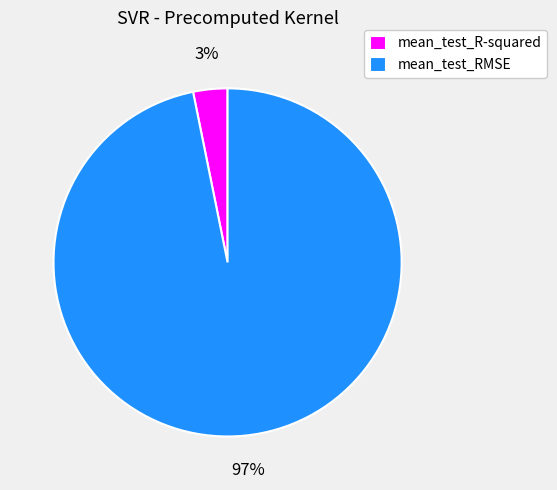

Do mean_test_RMSE and mean_test_R-squared together represent more than half of the pie?

Yes